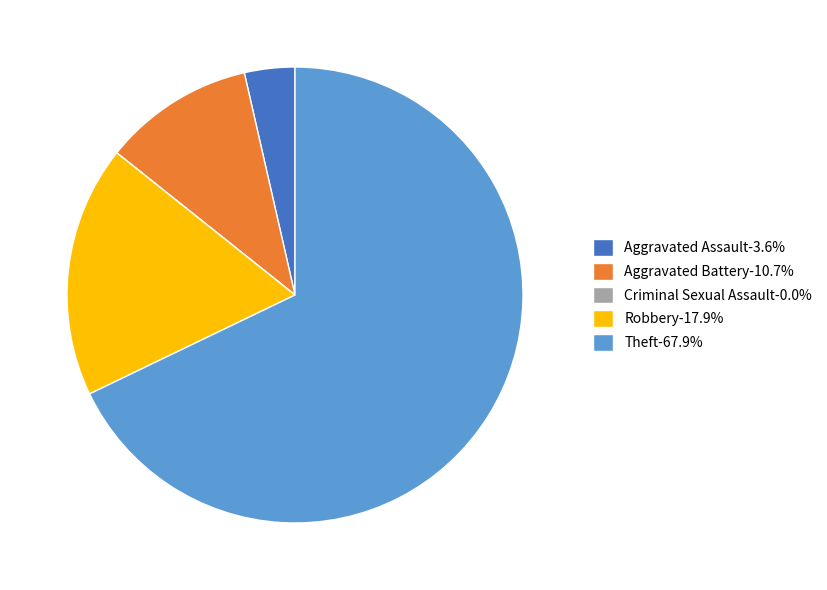

Approximately how many times larger is the value at Robbery-17.9% compared to Theft-67.9%?

0.3